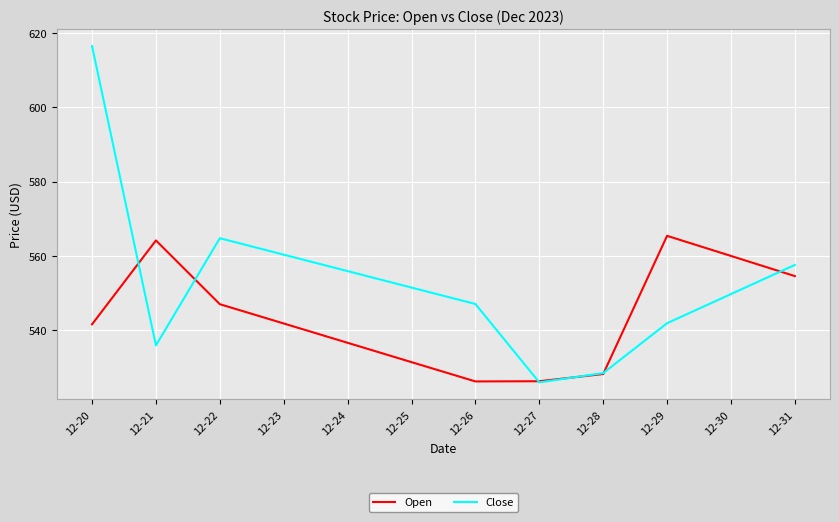

Rank the series at 12-24 from lowest to highest value.

Open, Close